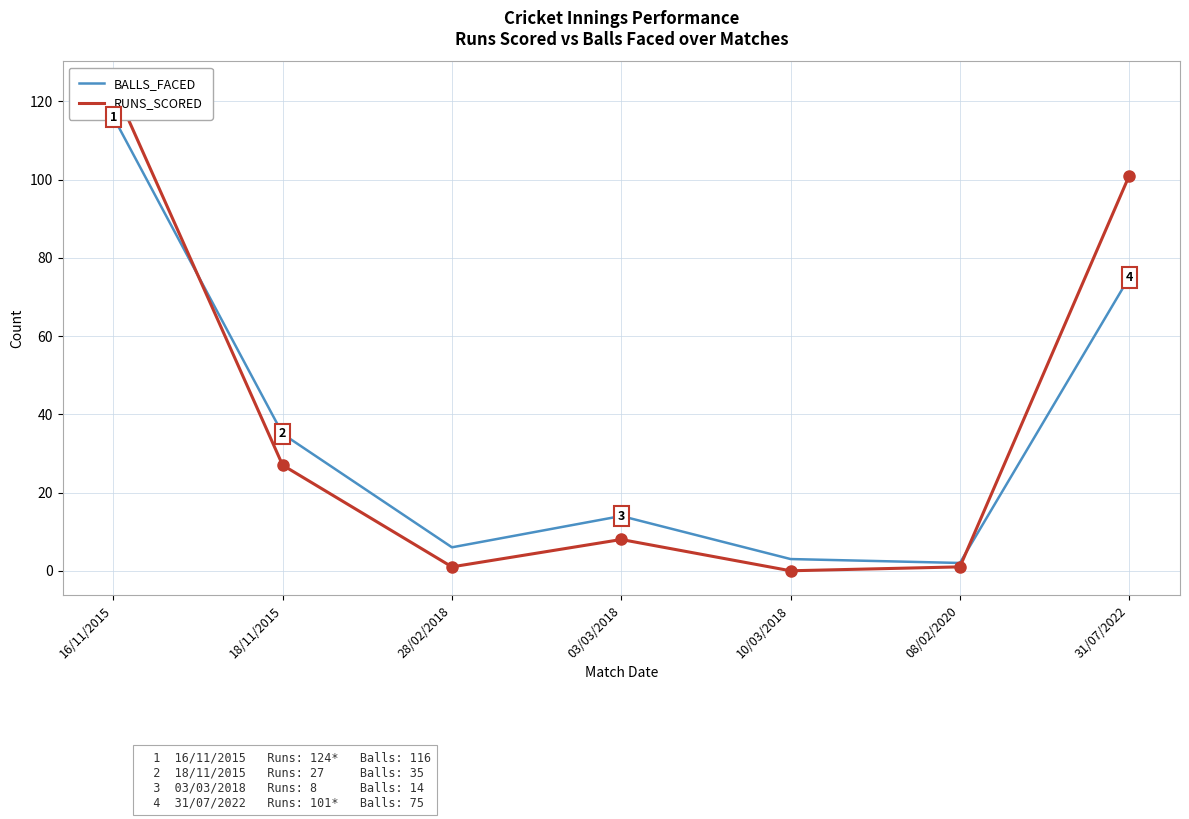

List the series in order of their peak value, lowest first.

BALLS_FACED, RUNS_SCORED